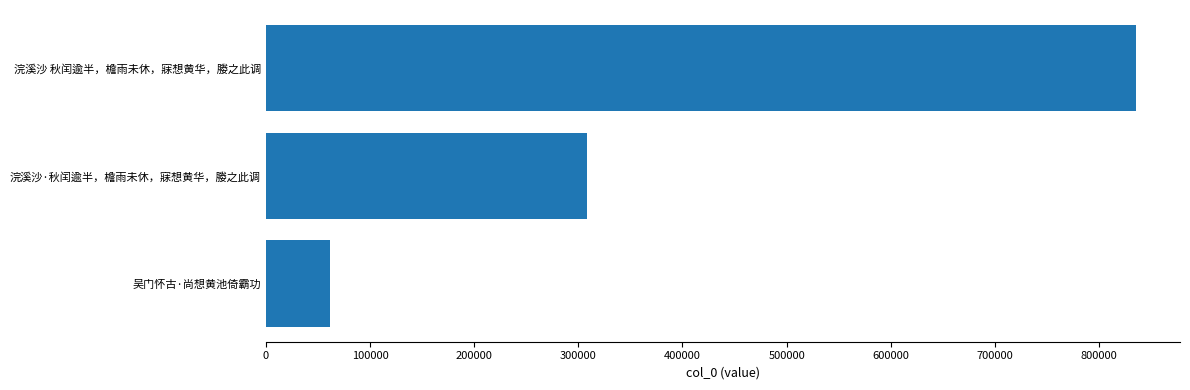

Reading top to bottom, what are all the values shown in this chart?

835882	308659	61682